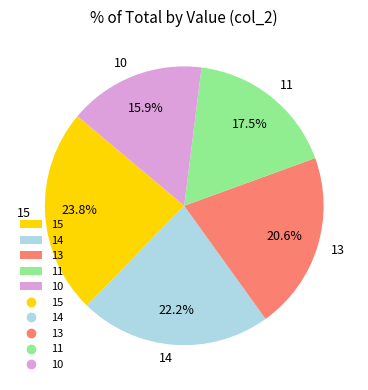

Rank the categories by value from highest to lowest.

15, 14, 13, 11, 10